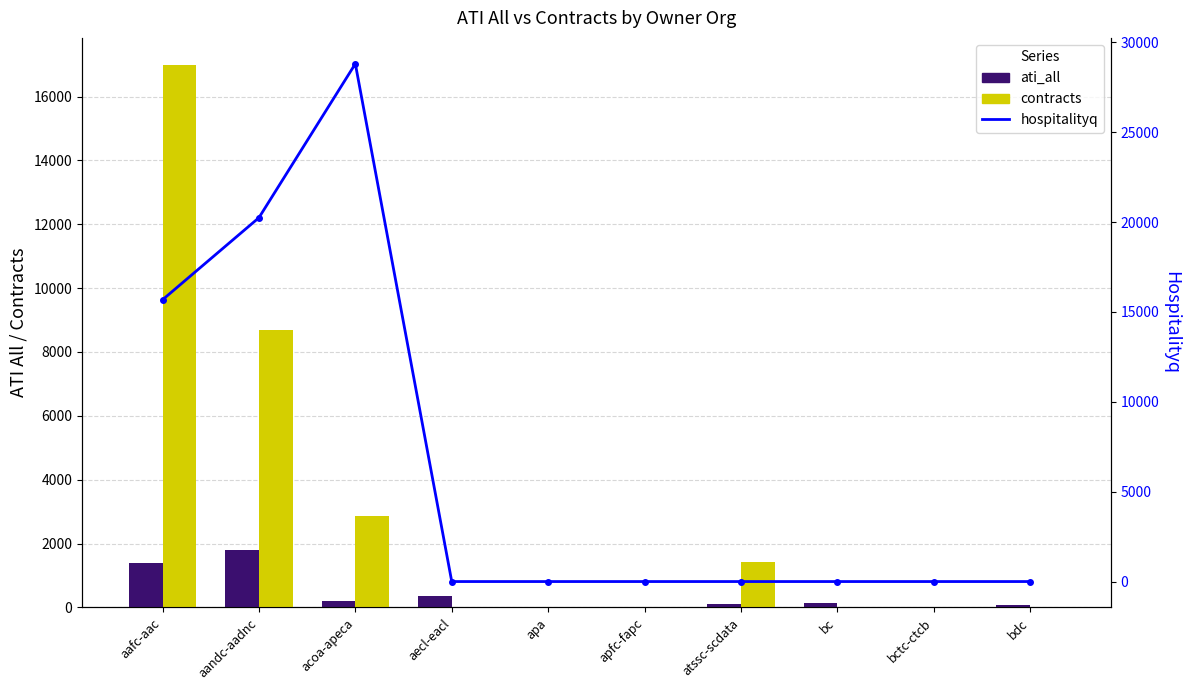

What is the difference between the highest and lowest values at atssc-scdata?

1424